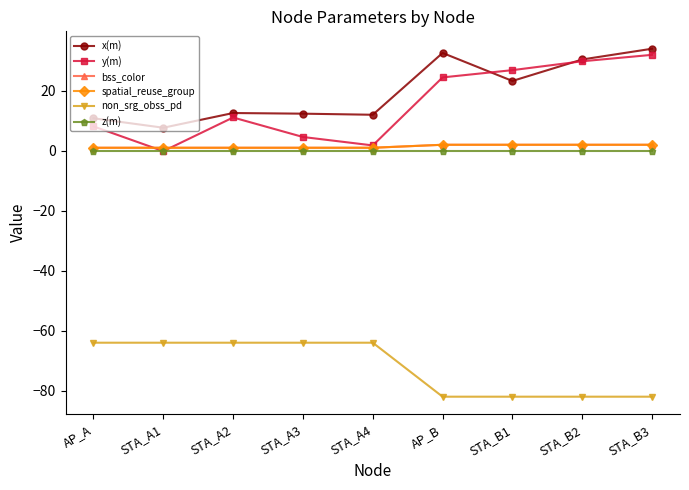

What is the difference between the highest and lowest values at STA_B3?

116.0